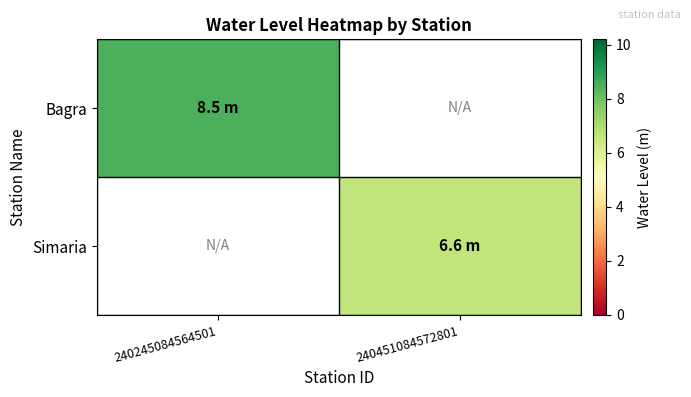

Which category has the highest value in the Bagra series?

240245084564501